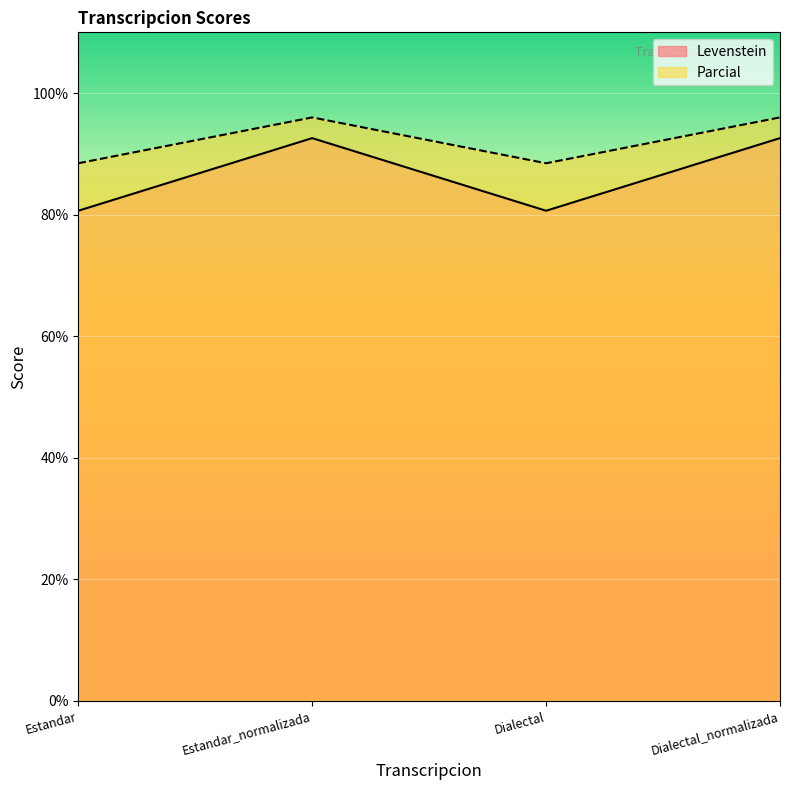

What are all the series names shown in the legend?

Levenstein, Parcial